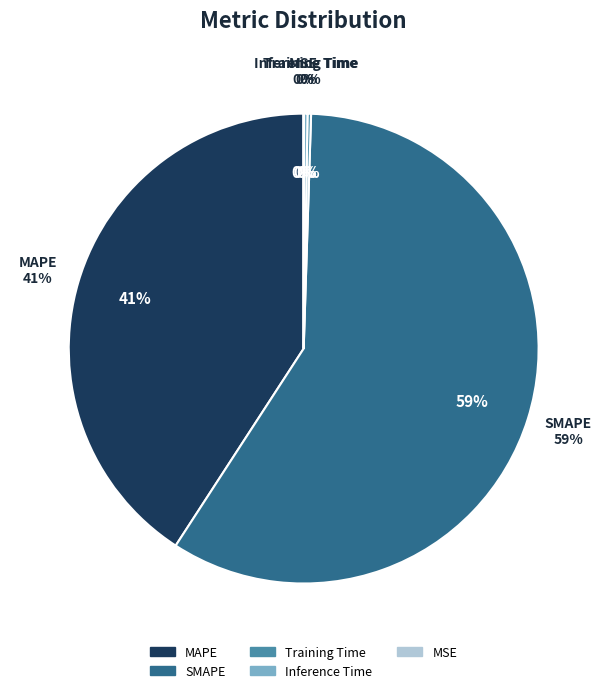

Does MSE account for over 50% of the chart?

No